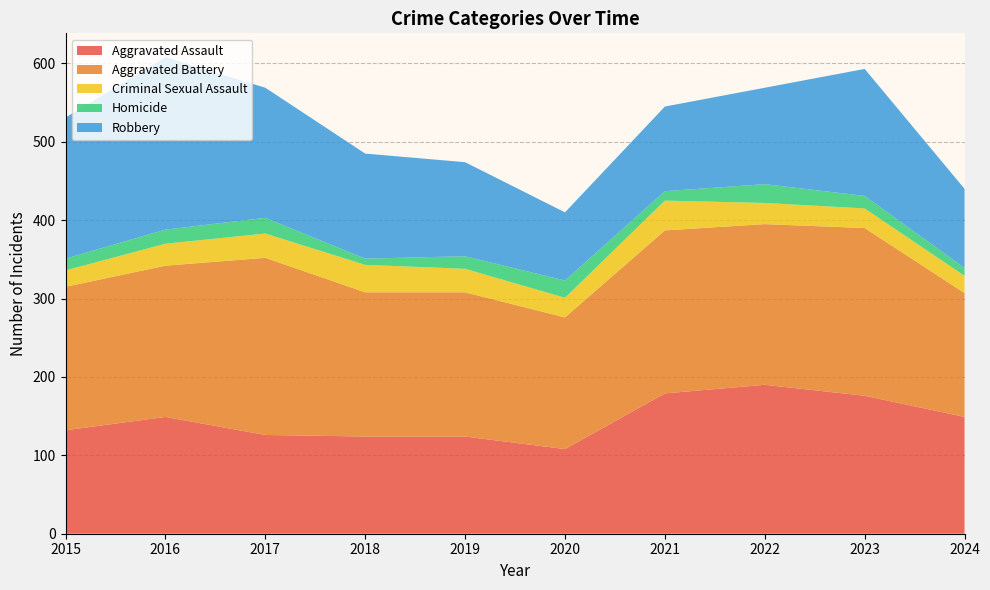

Reading right to left, list all the values displayed in this chart.

Aggravated Assault: 149	176	190	179	108	124	124	126	149	132
Aggravated Battery: 158	214	205	208	168	184	184	226	193	183
Criminal Sexual Assault: 22	25	27	38	25	30	35	31	28	21
Homicide: 10	16	24	12	22	16	8	20	18	15
Robbery: 101	162	123	108	87	120	134	166	220	180